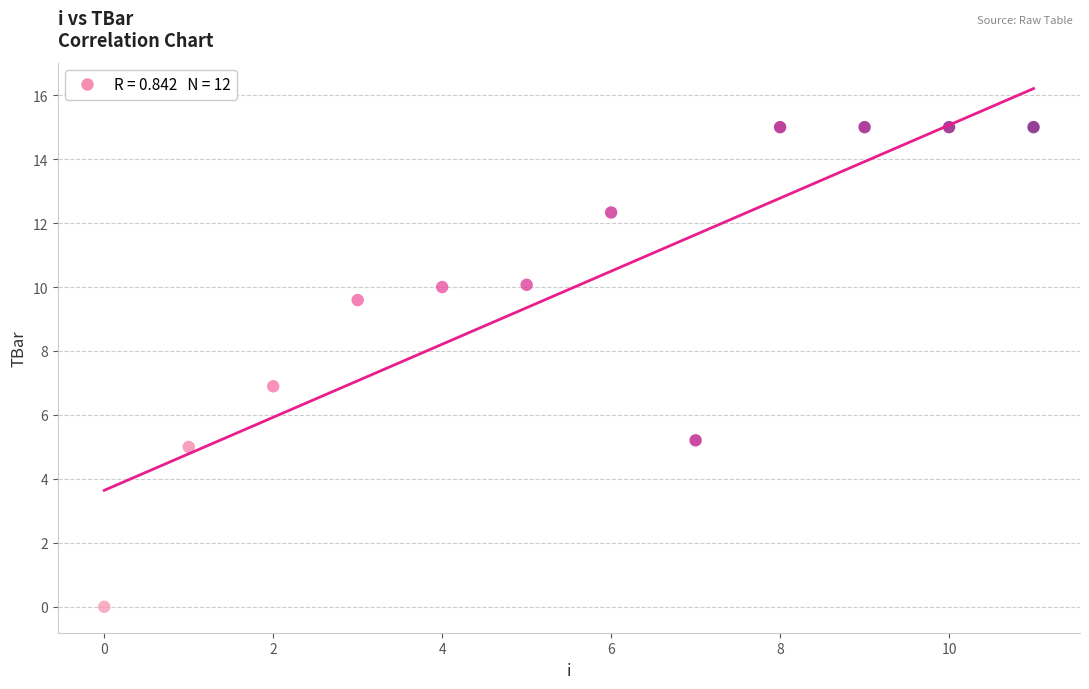

What is the range of Y values (max minus min)?

15.0